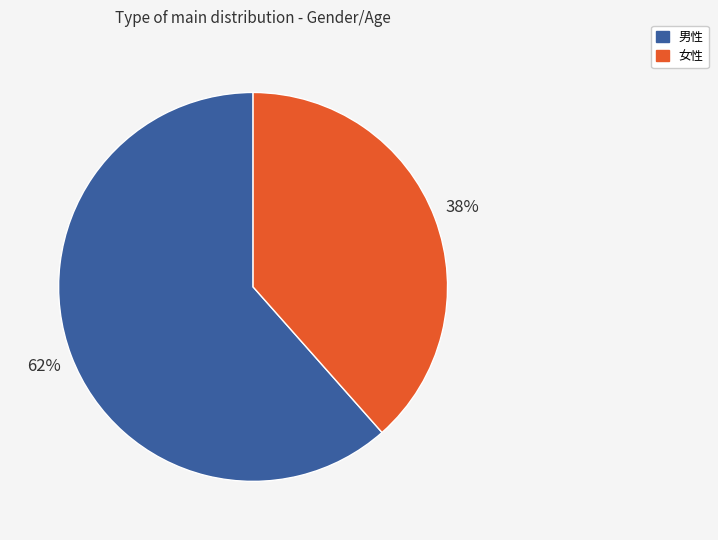

To the nearest percent, what percentage of the pie is 女性?

38%